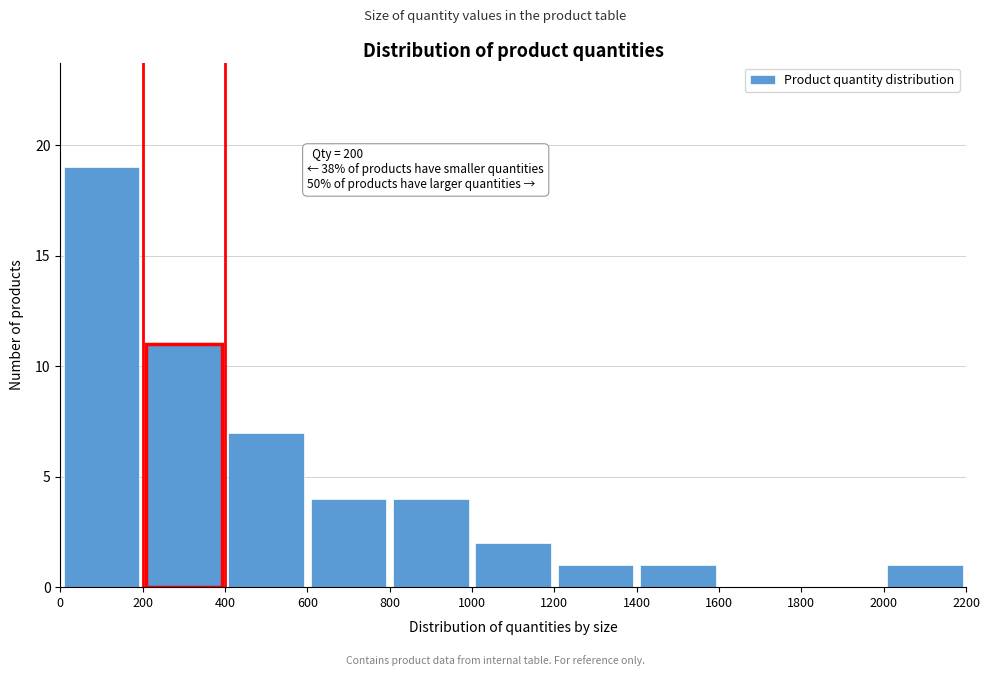

Which range on the x-axis has the tallest bar?

0 to 200